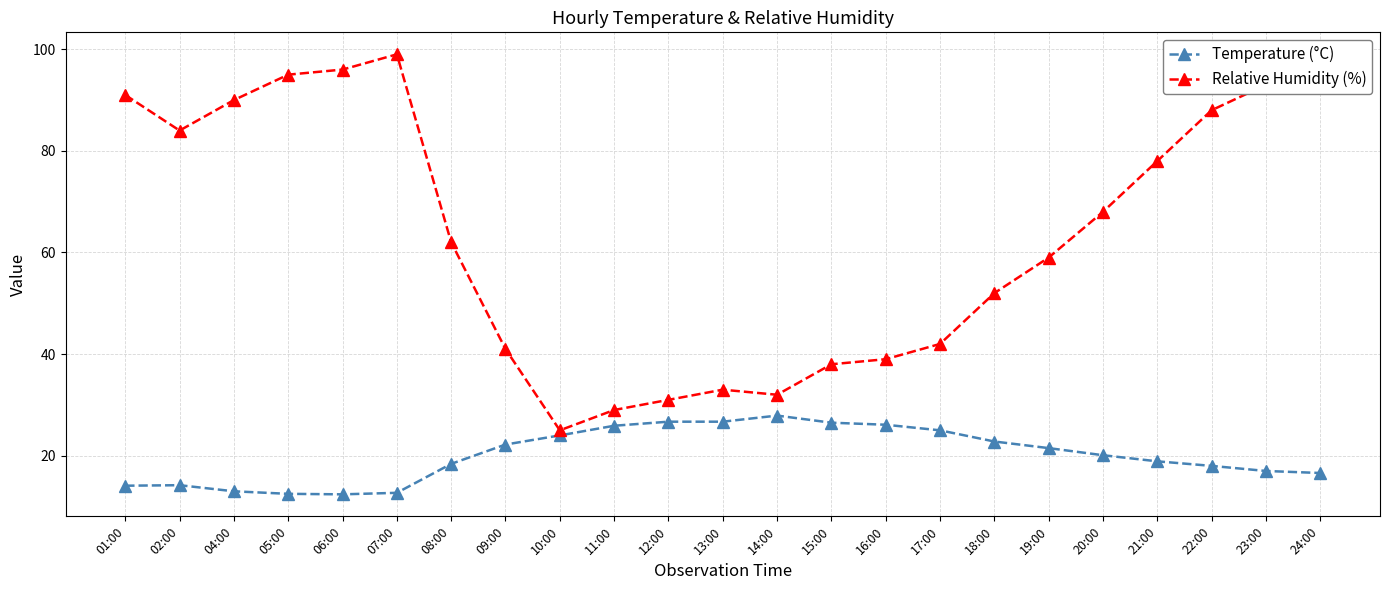

At 14:00, list the series in order from smallest to largest.

Temperature (°C), Relative Humidity (%)